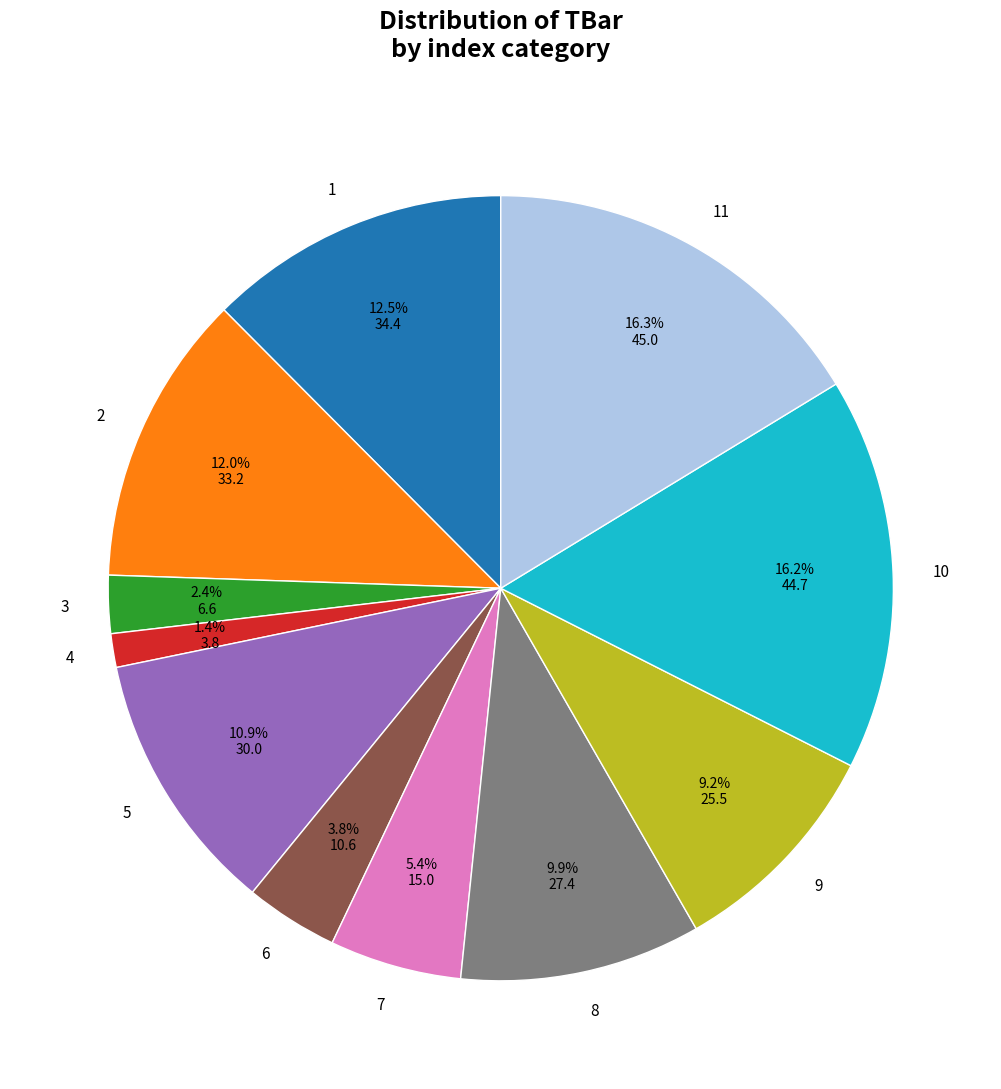

What is the smallest slice in the pie chart?

4